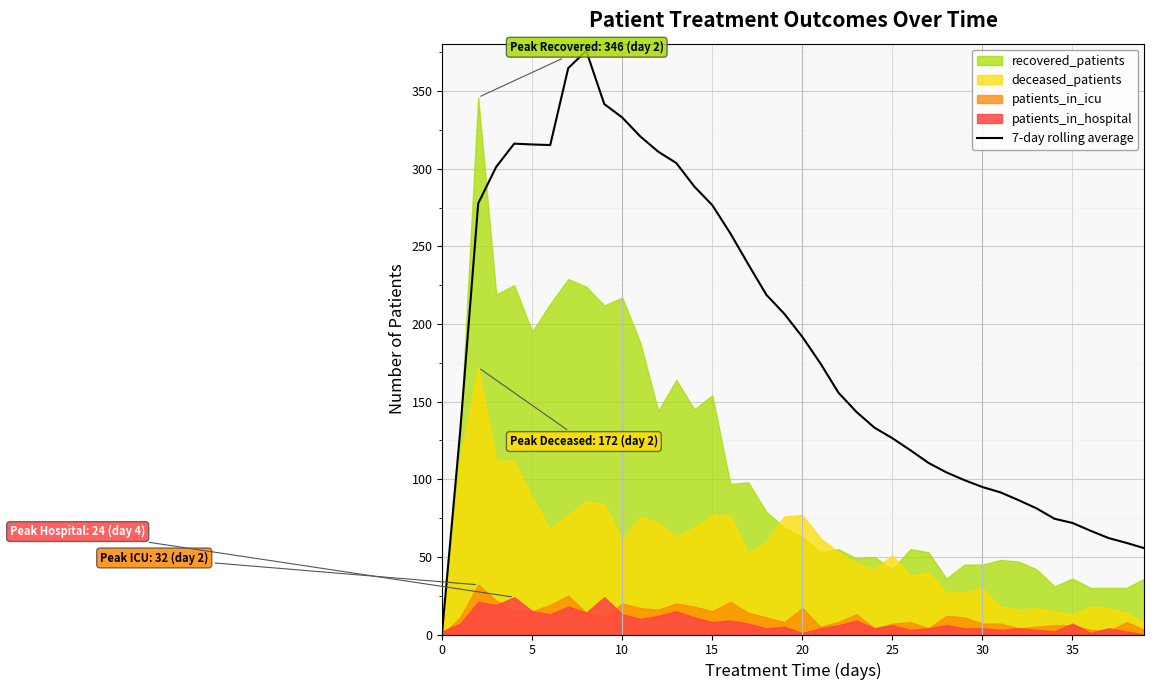

Where is the data nearest to the value 189?

20